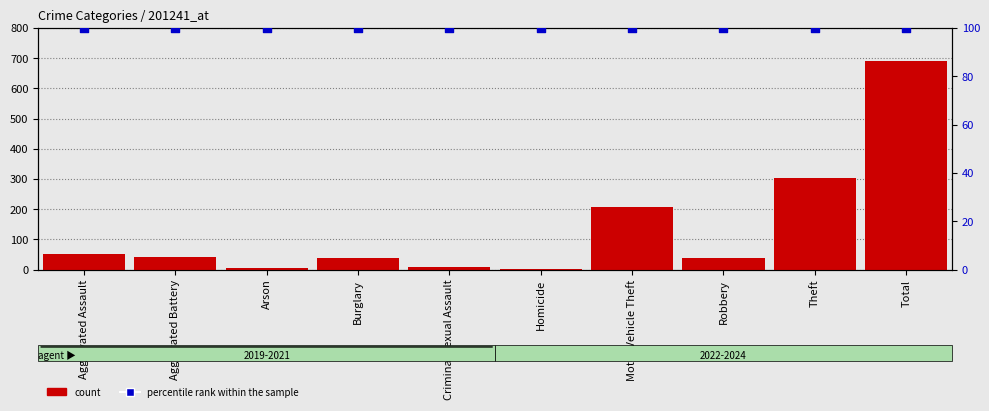

Which series contains the highest Y value?

count